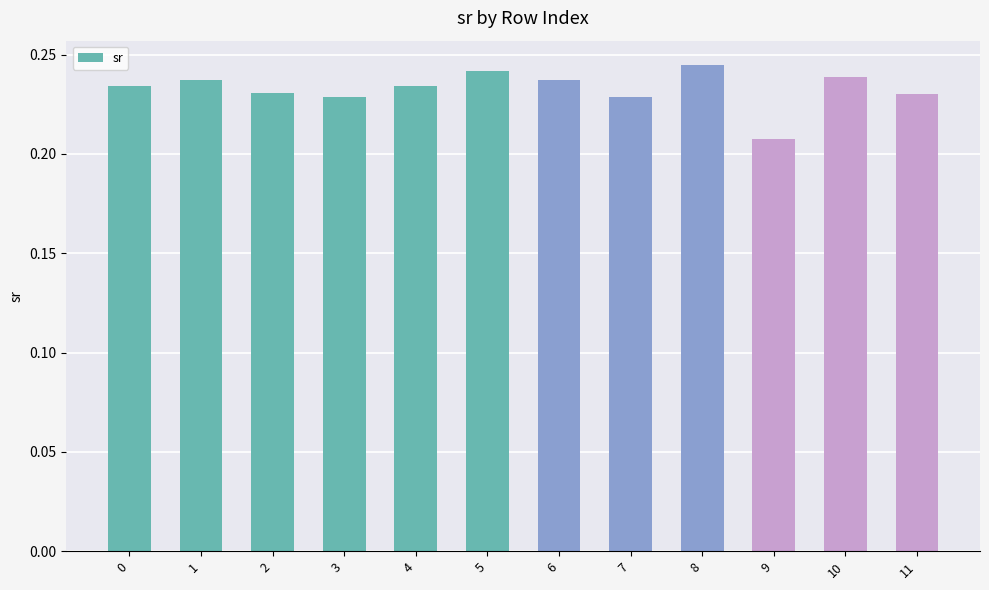

Which category has the lowest value across all series?

9